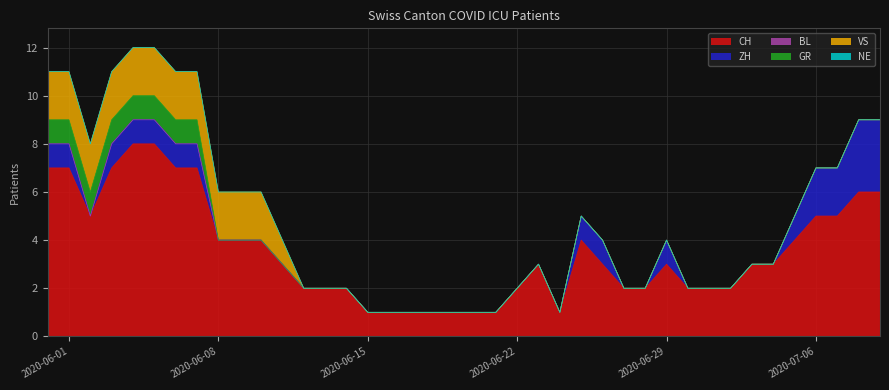

The value of VS at 6 is 1. True or false?

False